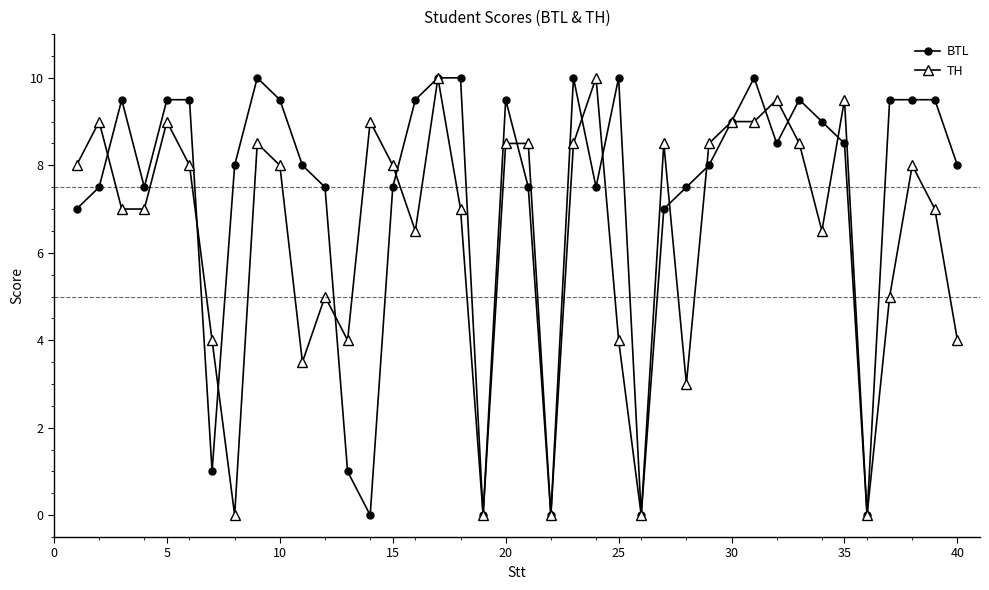

Rank the series by their average value, from lowest to highest.

TH, BTL